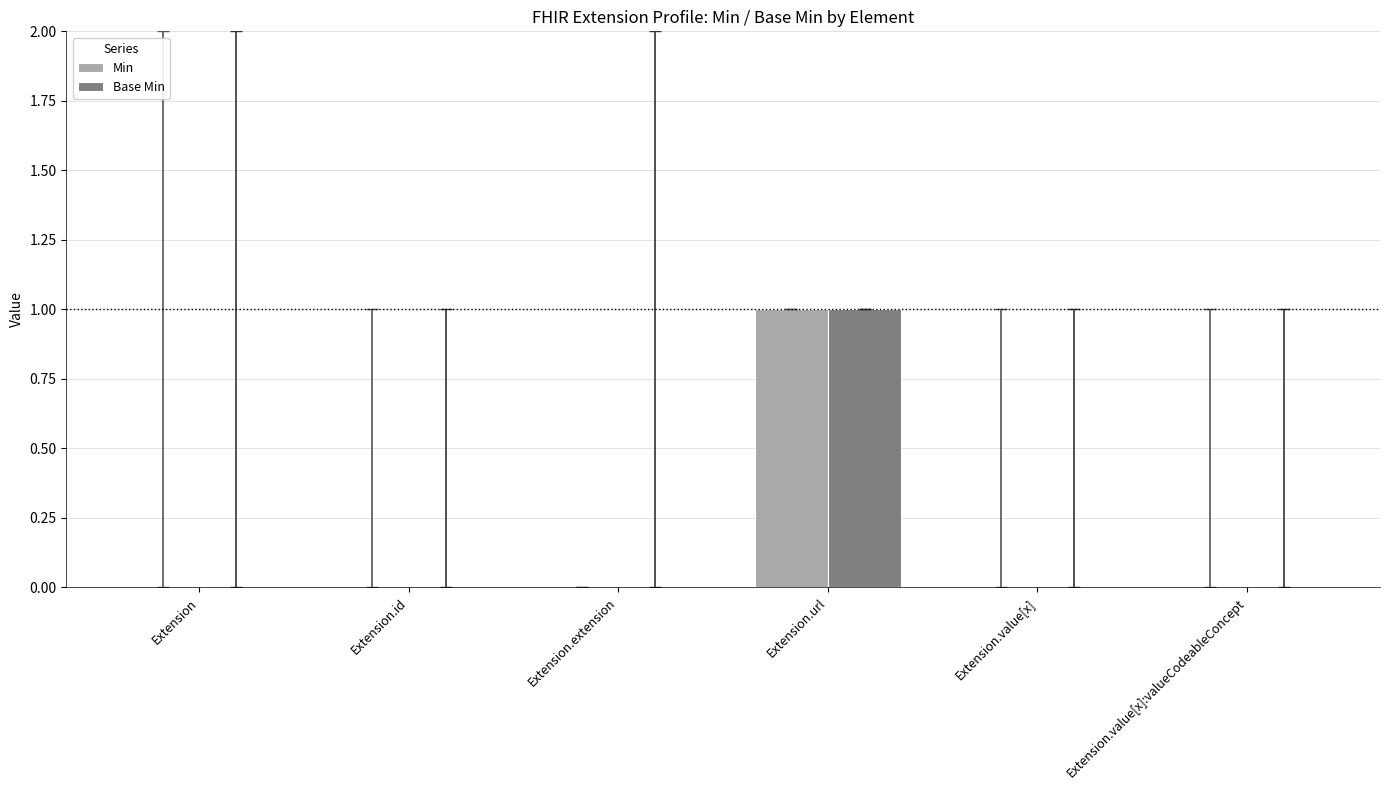

Reading right to left, list all the values displayed in this chart.

Min: 0	0	1	0	0	0
Base Min: 0	0	1	0	0	0